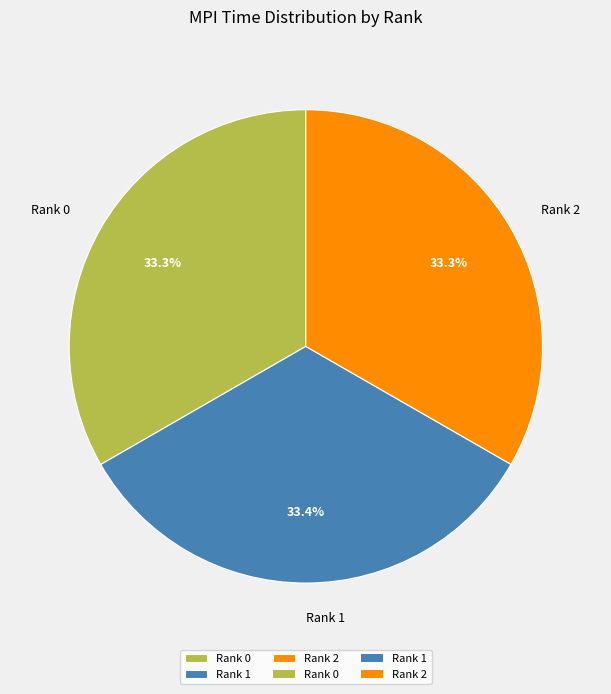

How much of the chart is everything except Rank 2?

66.7%